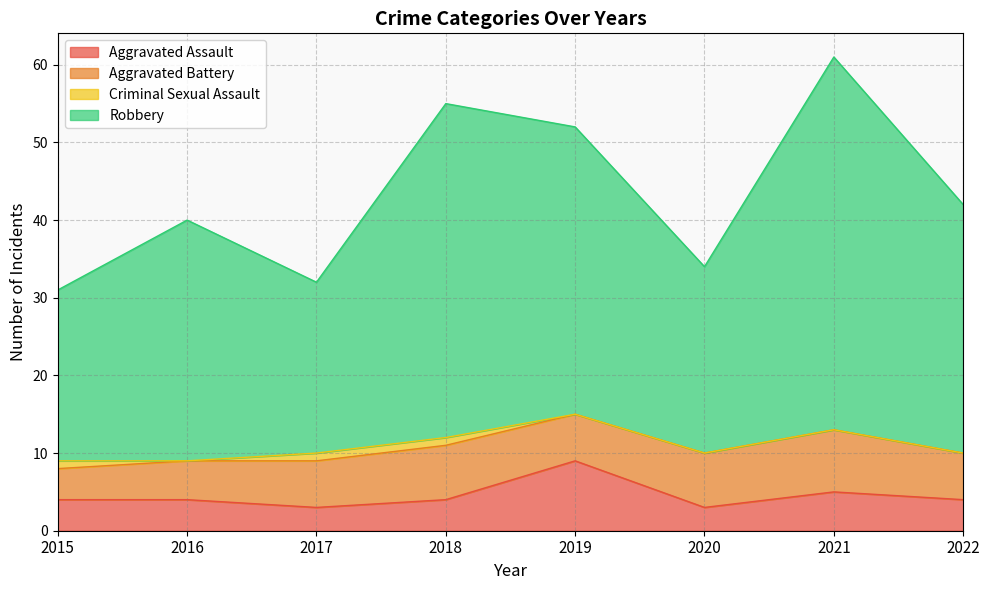

Which series changed the most between 2015 and 2016?

Robbery